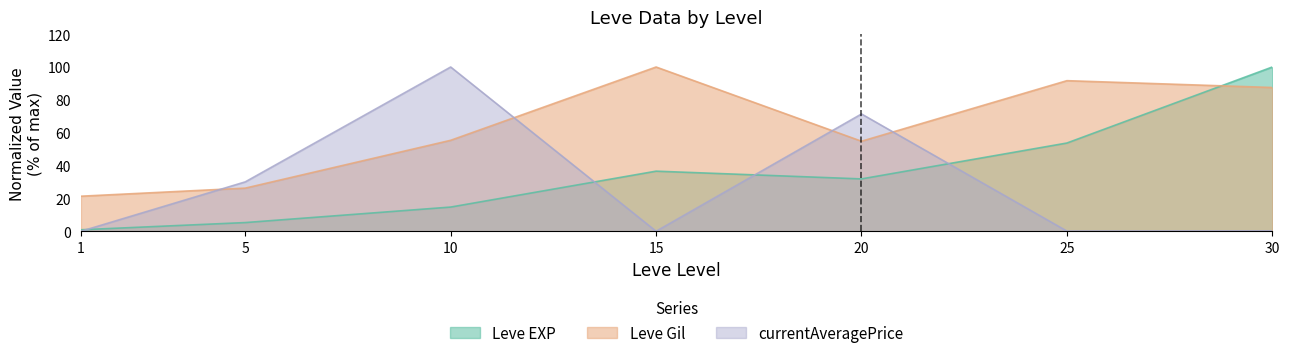

How many data points in Leve Gil are less than 55?

3